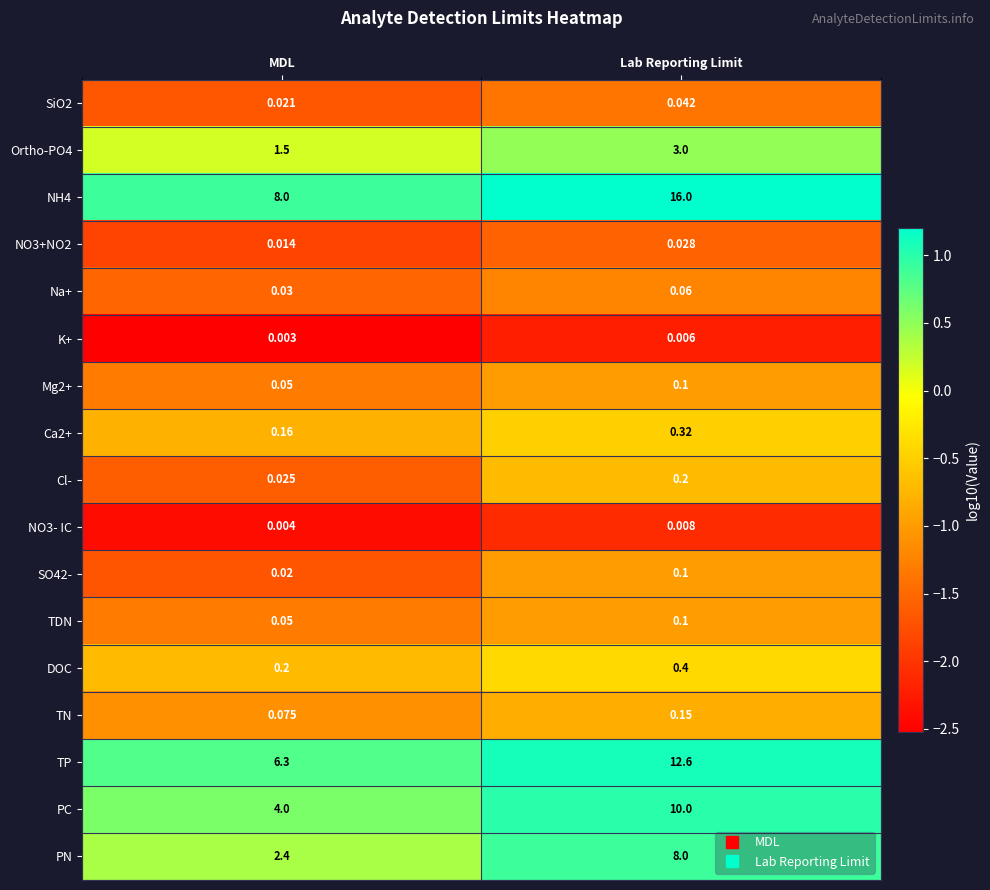

At which label does PN reach its minimum?

MDL